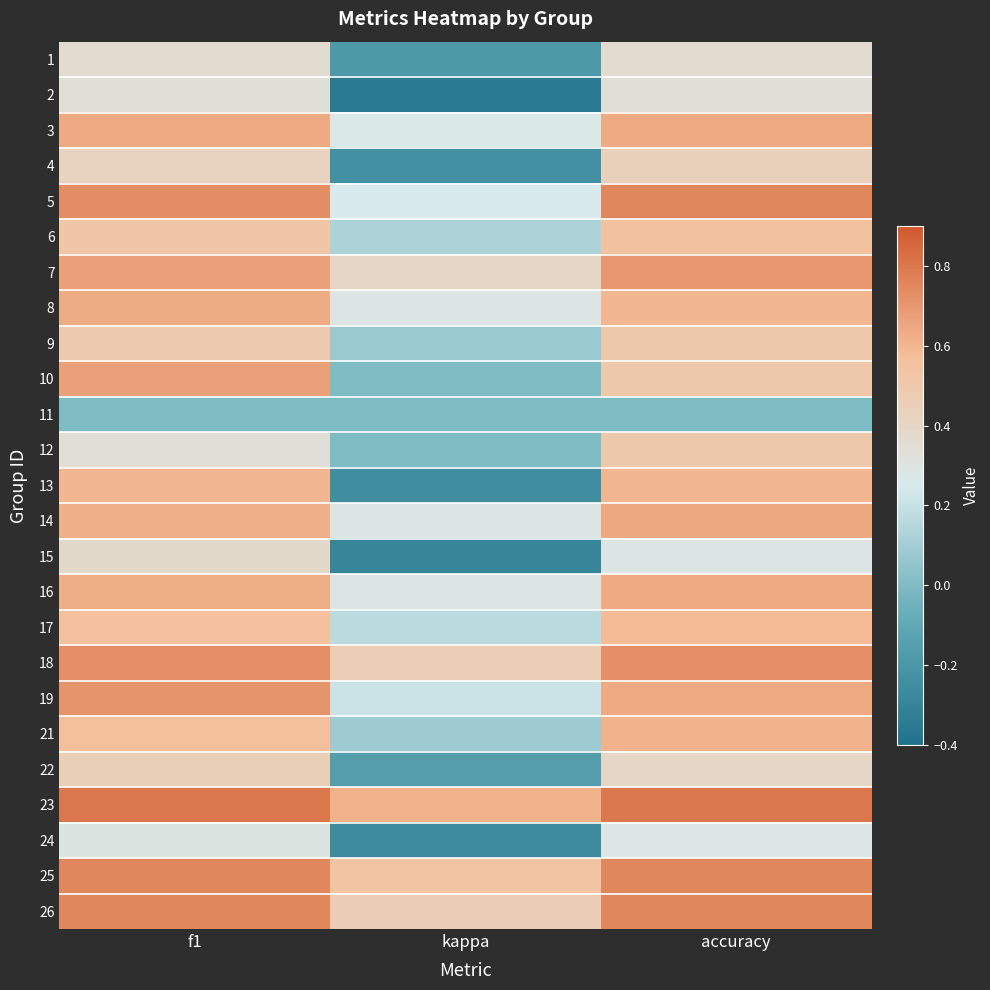

What is the minimum value shown in the chart?

-0.3